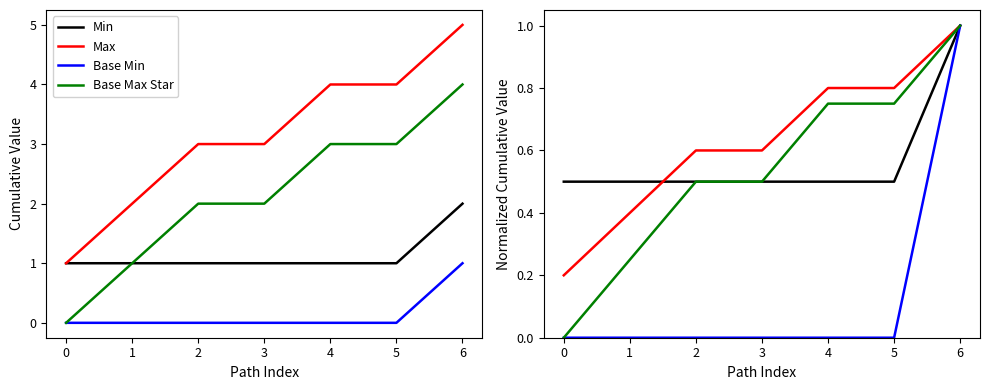

Is the value of Base Min at 1 greater than the value of Max at 1?

No